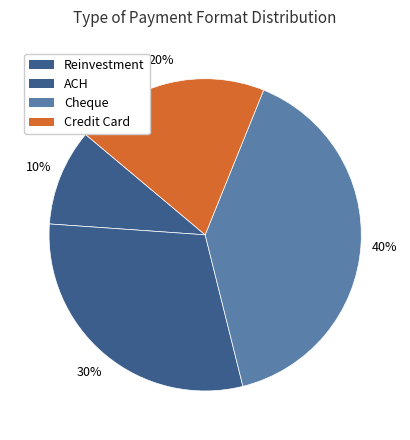

Which category has the biggest portion of the pie?

Cheque